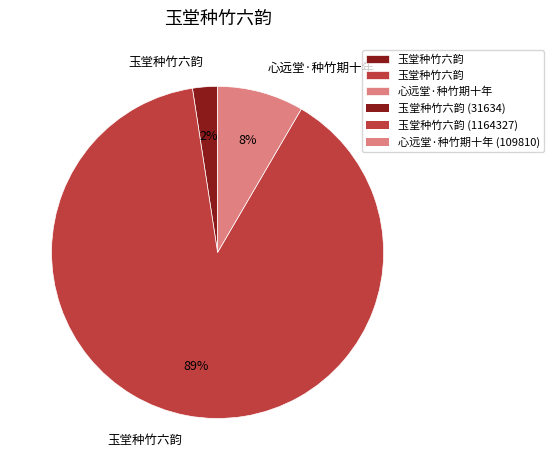

Is there any slice that represents more than half of the pie?

Yes